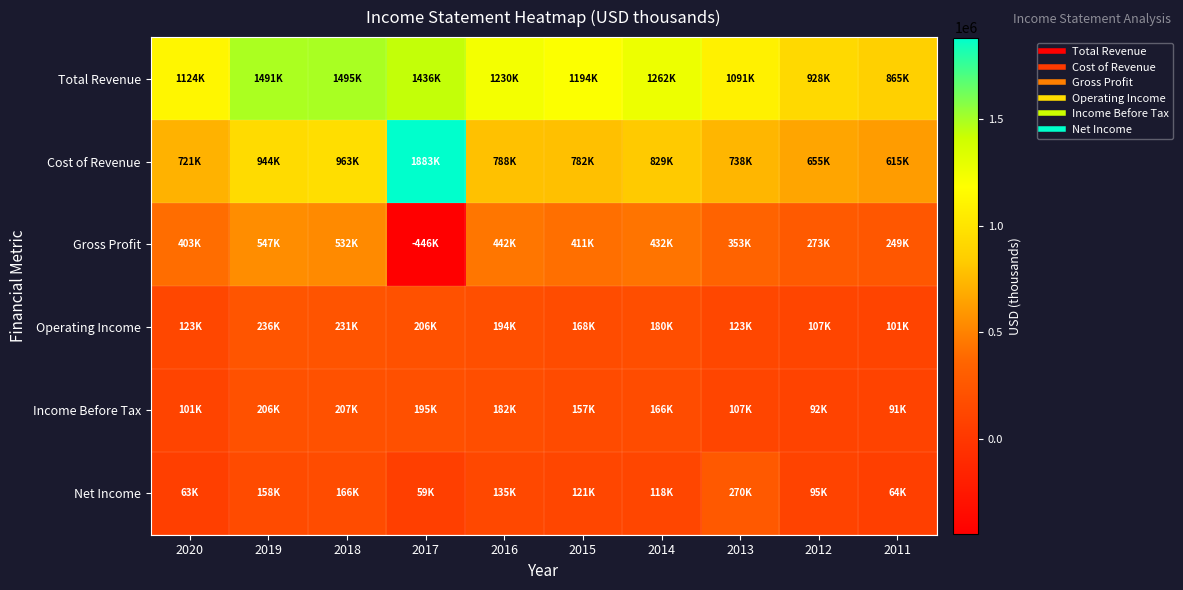

Between 2014 and 2018, which is larger?

2018